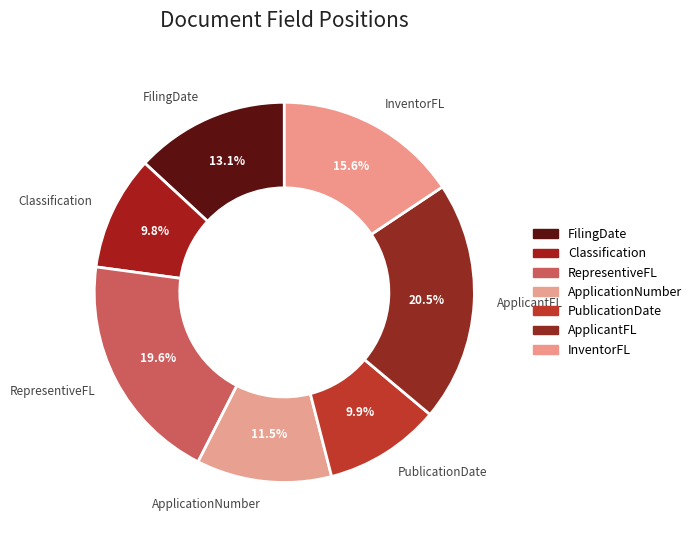

Is it true that RepresentiveFL is 20% of the pie?

True